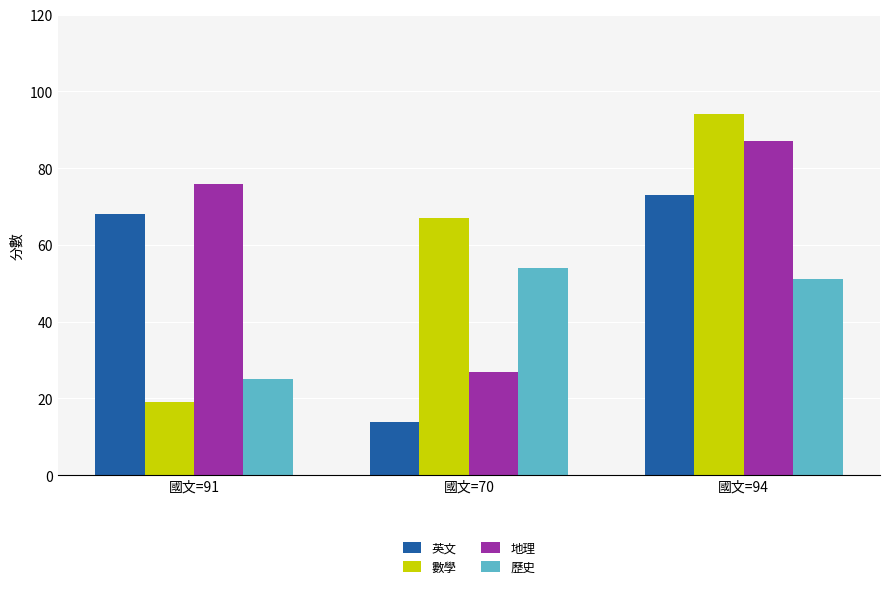

What is the value of the 歷史 bar at the 3rd from the left?

51